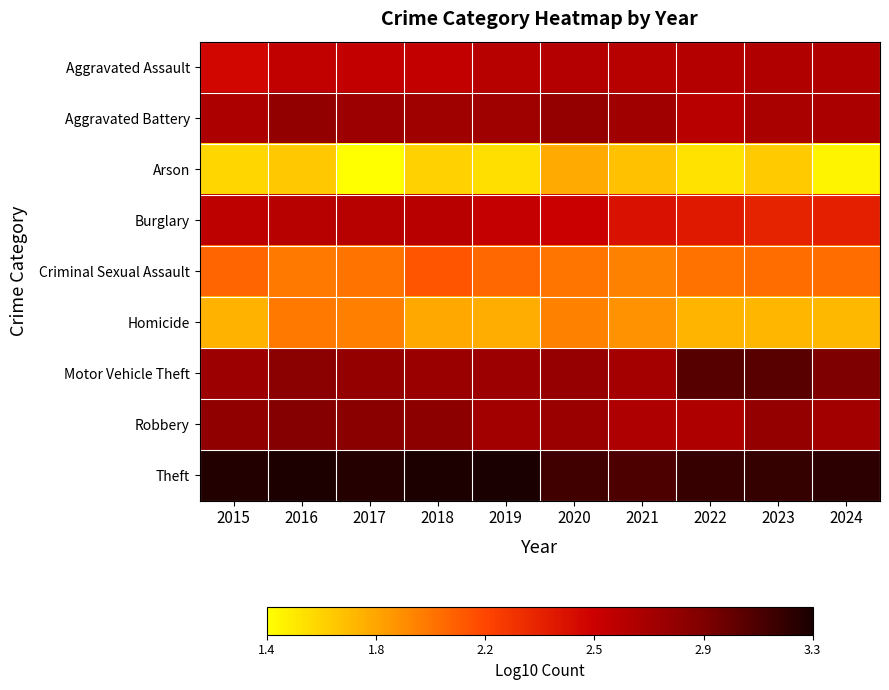

Count the number of categories in the chart.

10